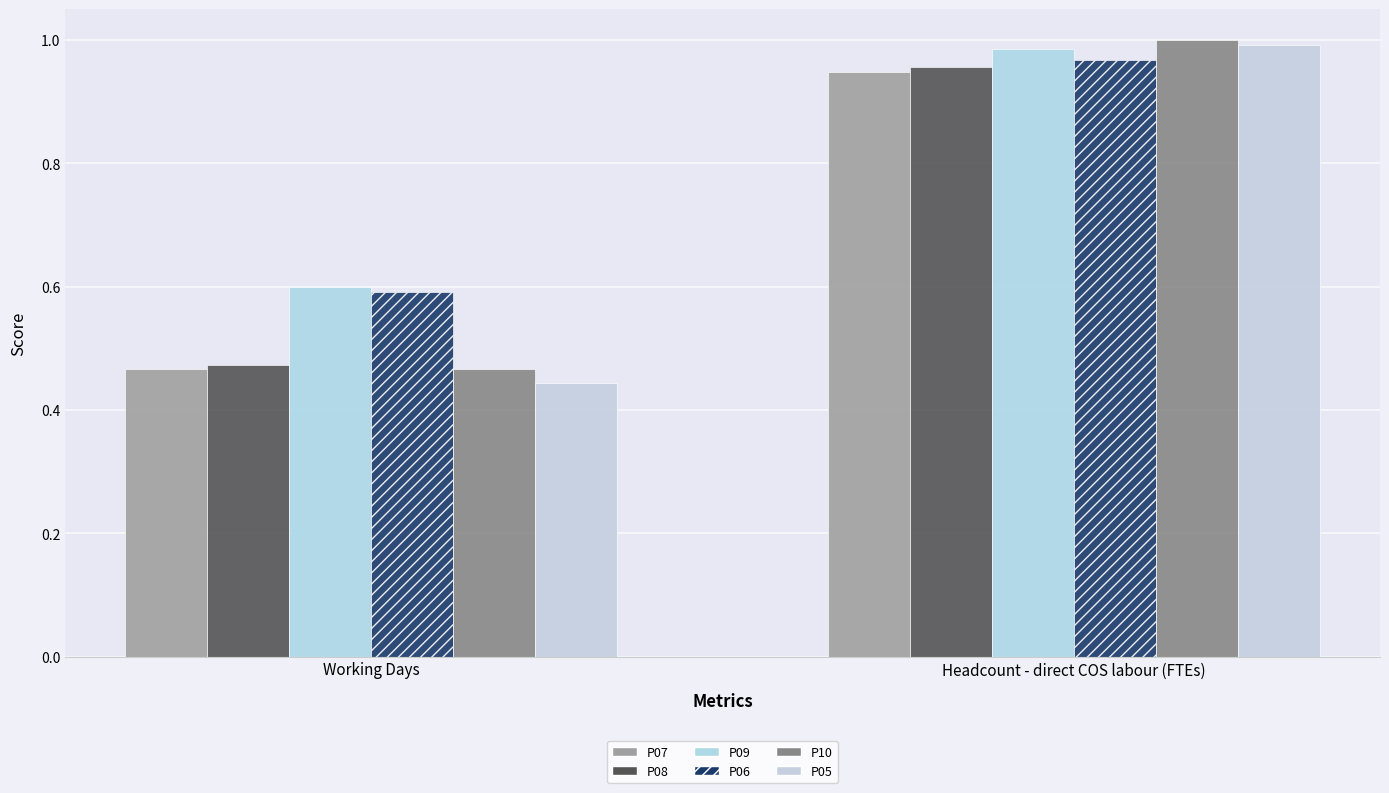

Does the chart contain stacked bars?

No